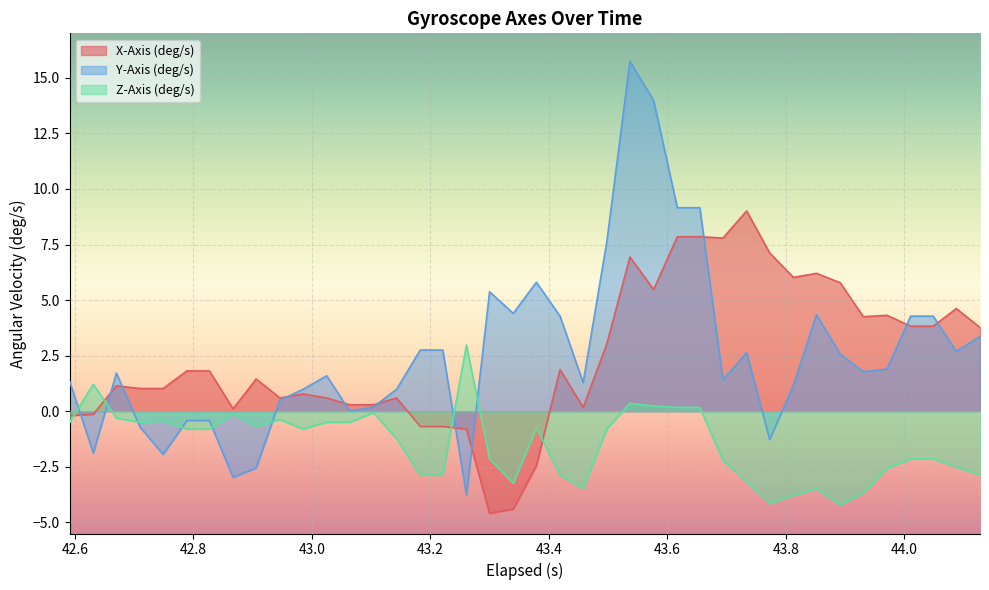

Rank the series by their maximum value, from highest to lowest.

Y-Axis (deg/s), X-Axis (deg/s), Z-Axis (deg/s)